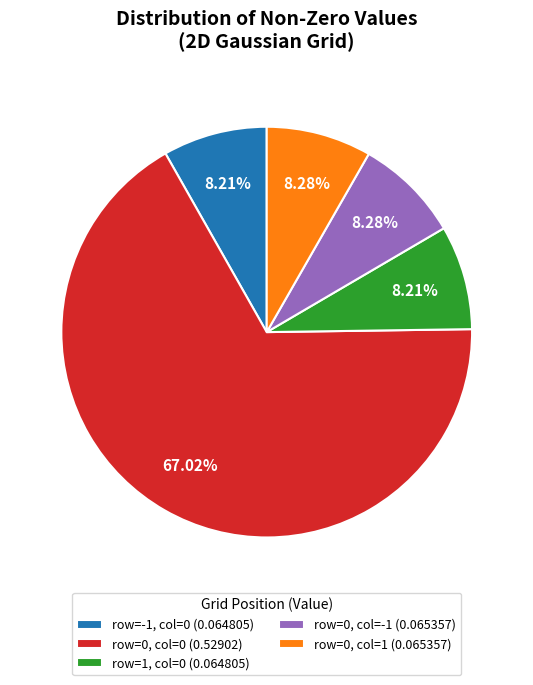

Count the number of slices in the pie.

5